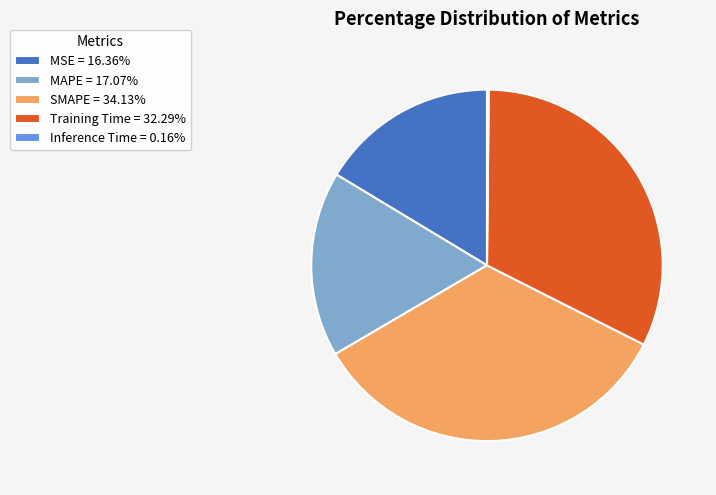

Is the sum of MAPE and Training Time greater than half?

No